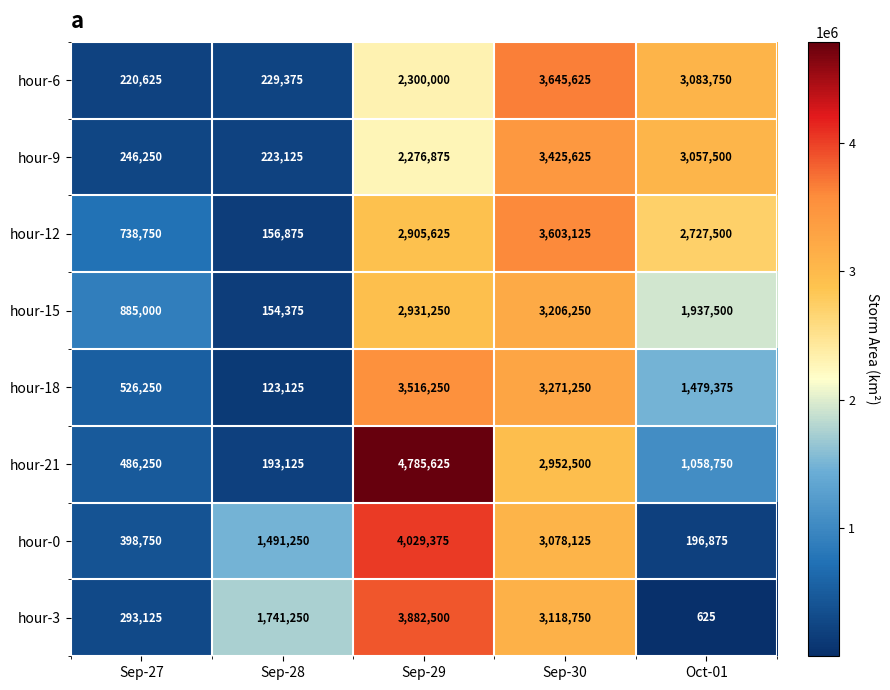

At which label does hour-0 reach its minimum?

Oct-01